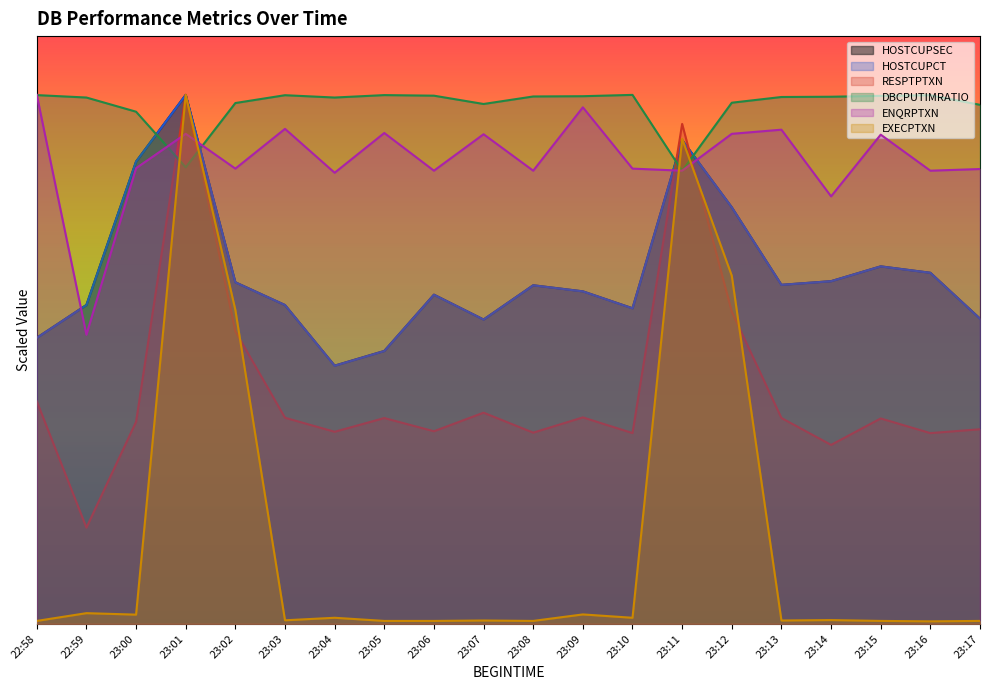

Between which two adjacent categories do HOSTCUPCT and HOSTCUPSEC first intersect?

22:59 and 23:00